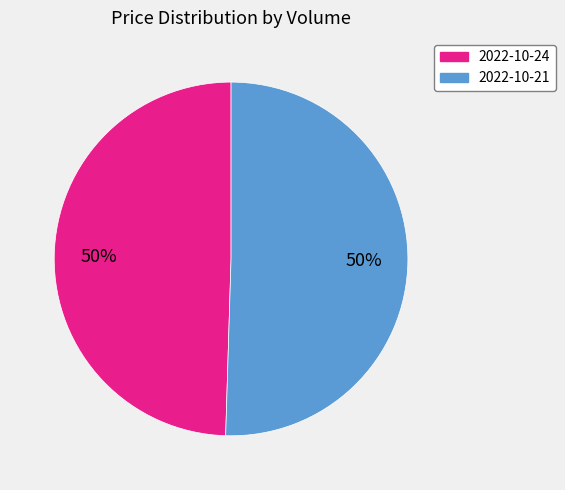

True or false: 2022-10-21 accounts for 50% of the total.

True